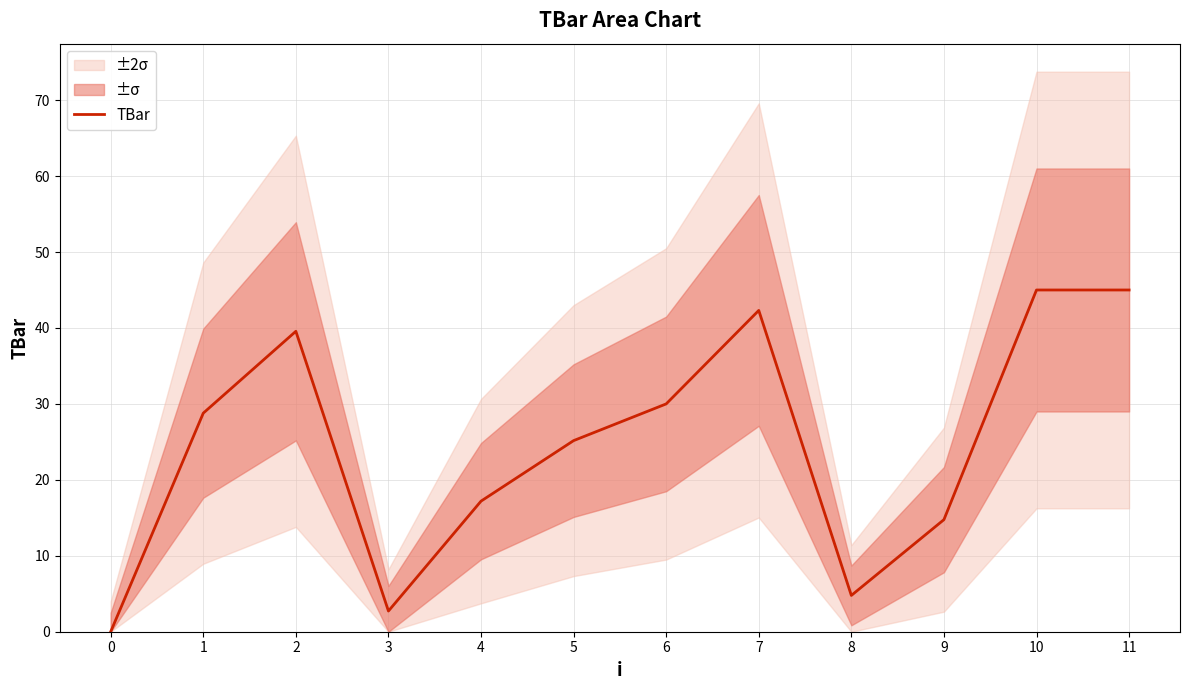

What is the difference between the values at 3 and 0?

2.7